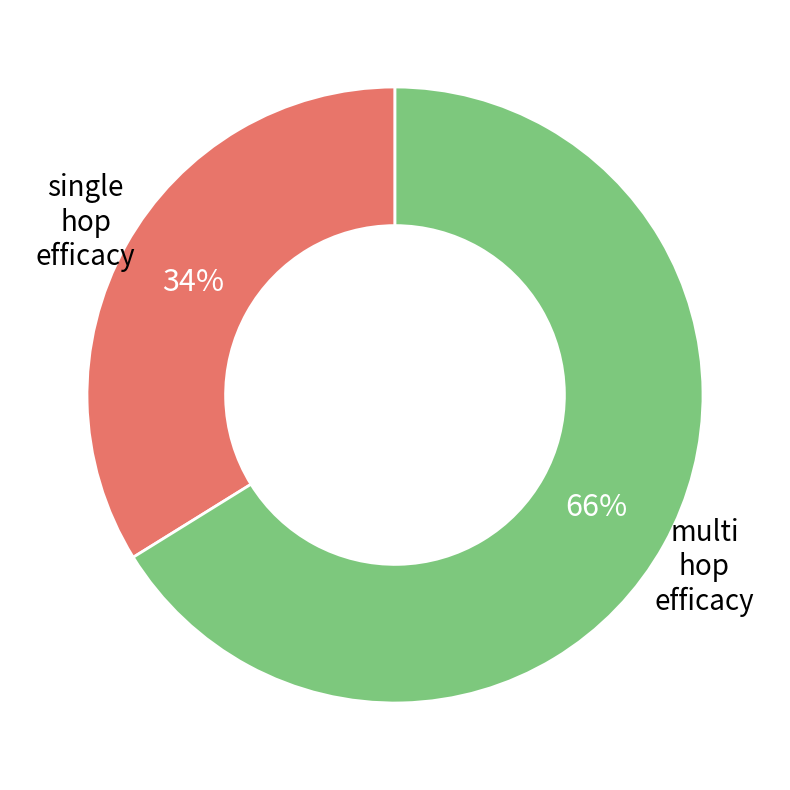

To the nearest percent, what is the difference between the largest and smallest slice percentages?

32%